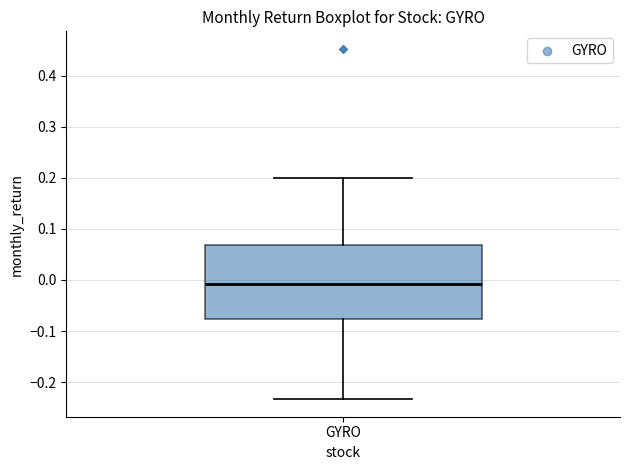

Where is the lower edge of the box for GYRO on the y-axis? The values are not printed on the chart, so give them approximately, as read against the axis.

-0.08